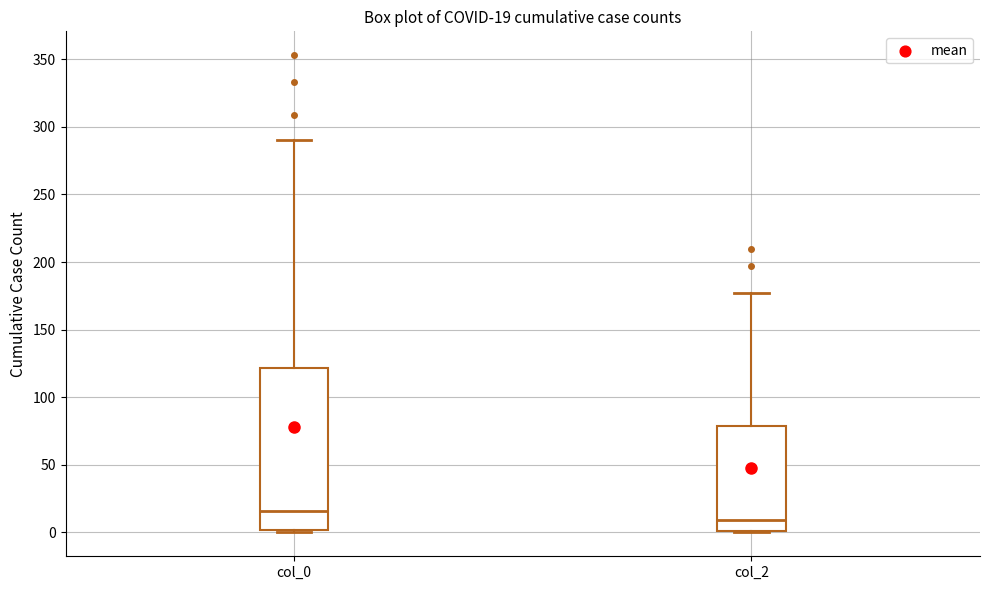

Which box is the tallest, from its lower edge to its upper edge?

col_0